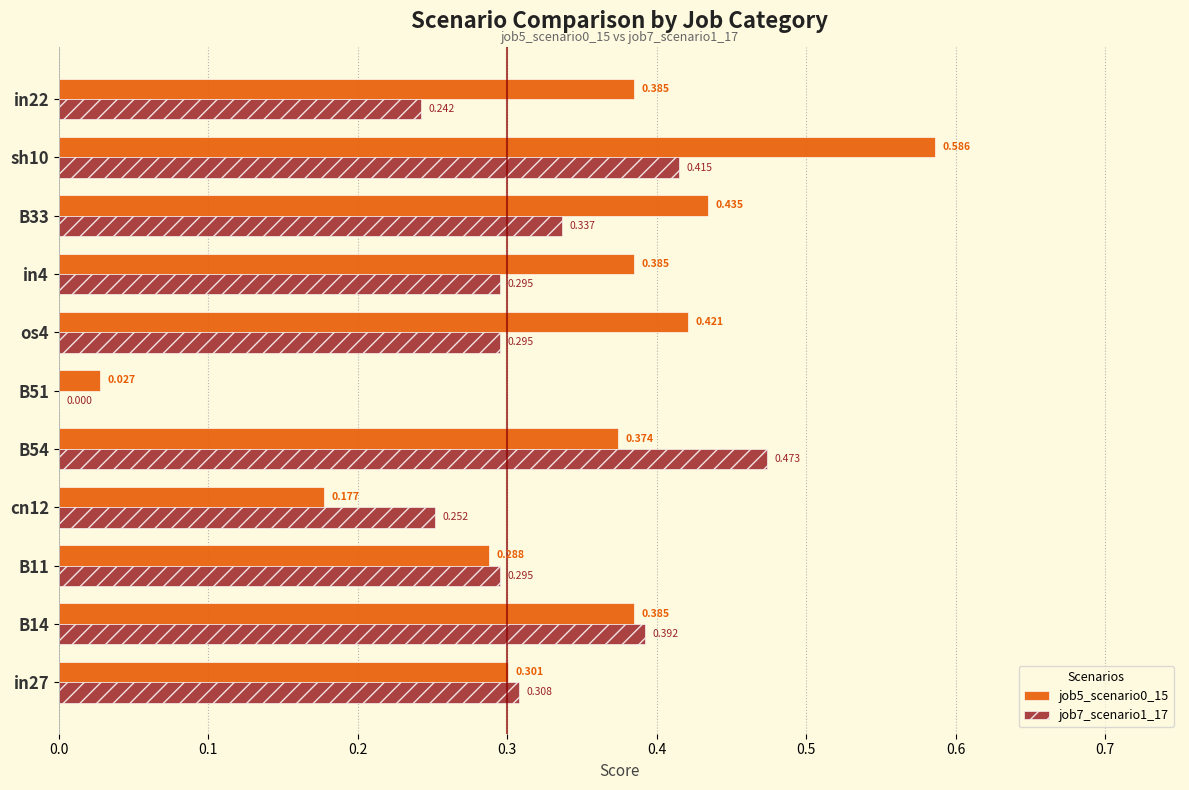

Is the value of job7_scenario1_17 at os4 greater than the value of job5_scenario0_15 at B11?

Yes